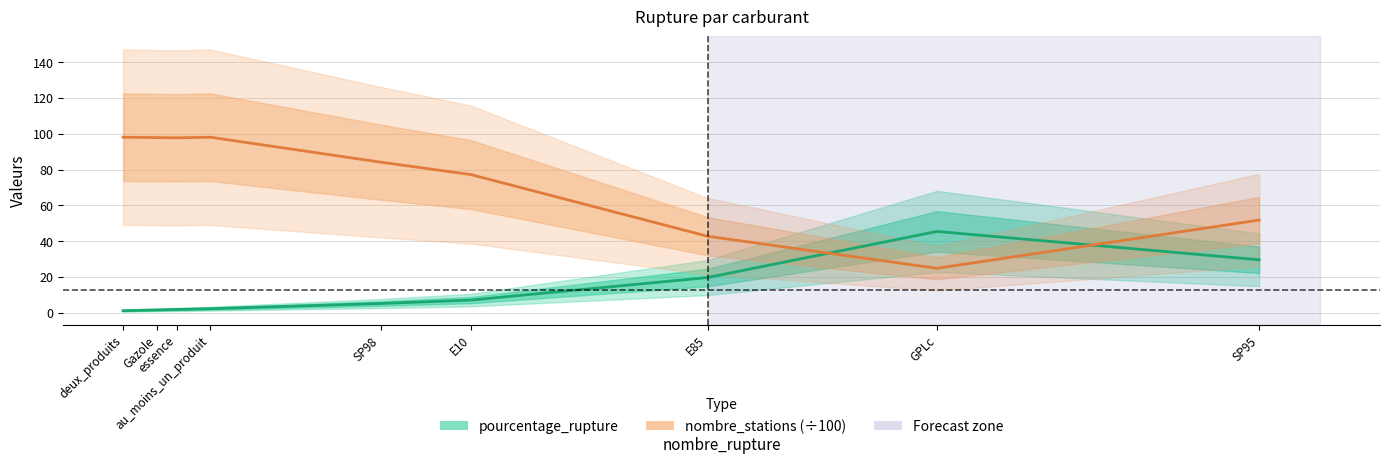

Between which two adjacent categories do pourcentage_rupture and nombre_stations (÷100) first intersect?

E85 and GPLc